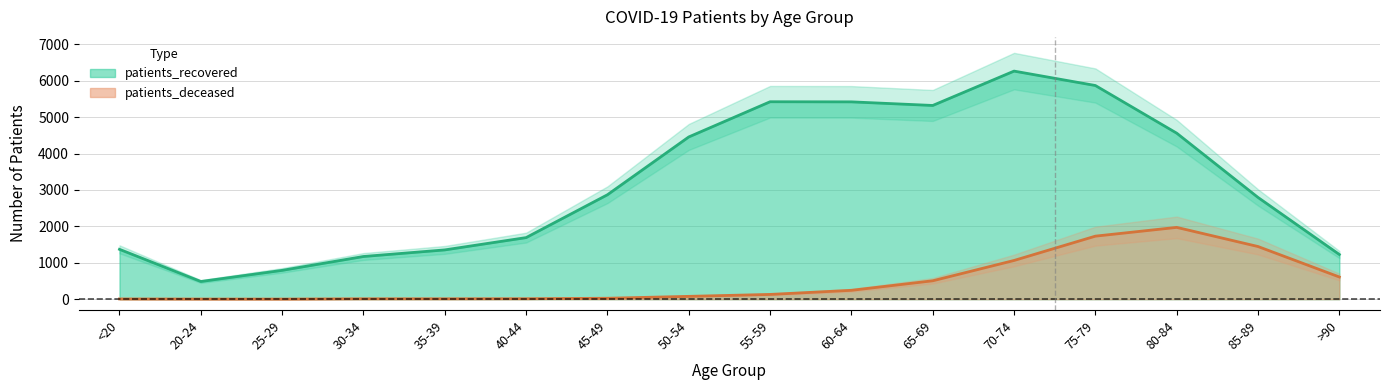

At how many categories does at least one series exceed 3451?

7